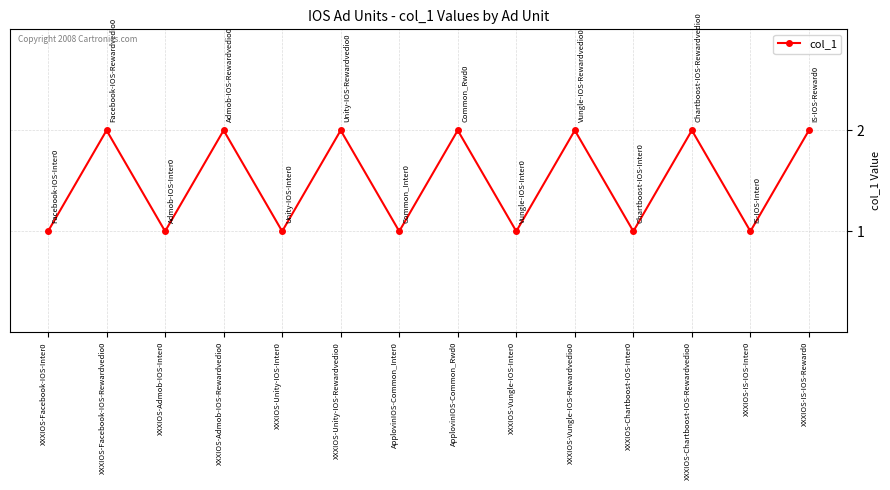

The value at XXXIOS-Admob-IOS-Rewardvedio0 is 1. True or false?

False